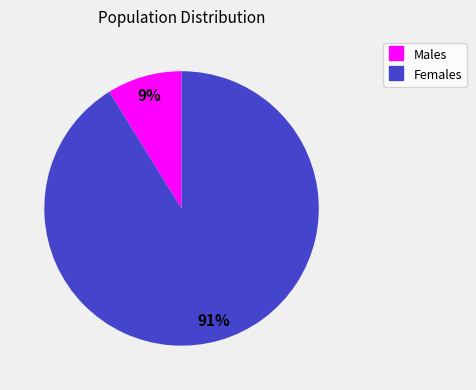

To the nearest percent, what is the difference between the largest and smallest slice percentages?

82%